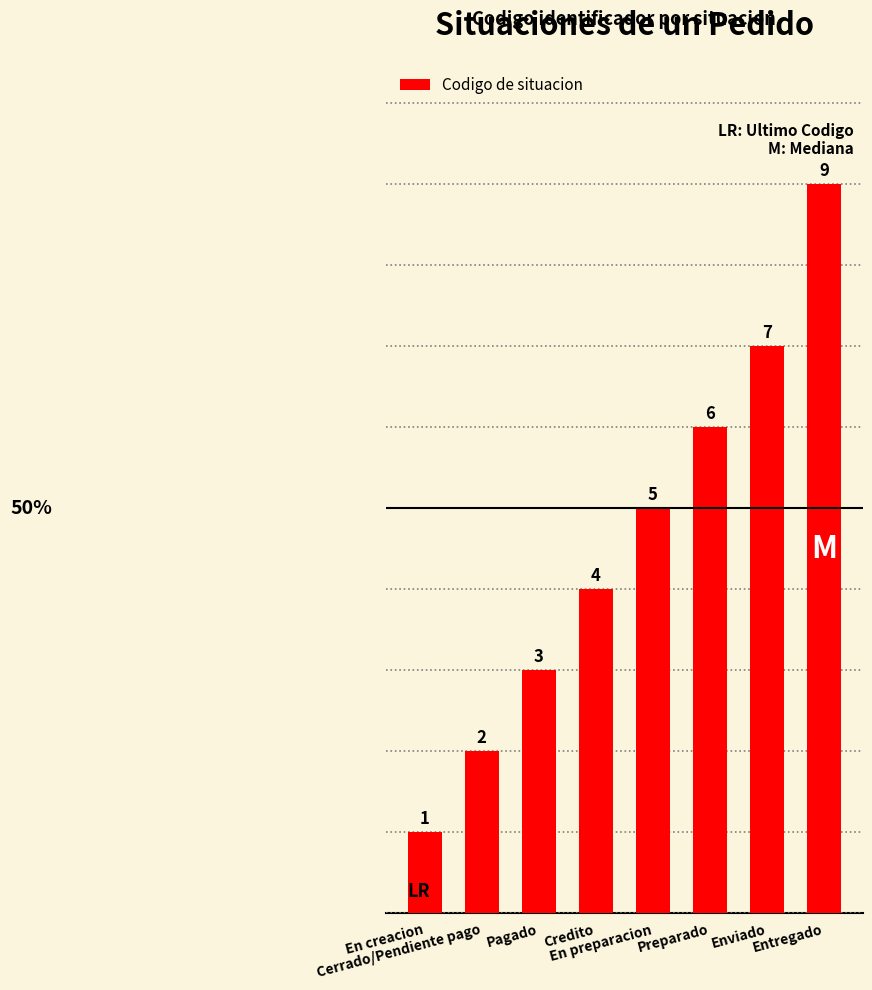

Rank the categories by value from lowest to highest.

En creacion, Cerrado/Pendiente pago, Pagado, Credito, En preparacion, Preparado, Enviado, Entregado